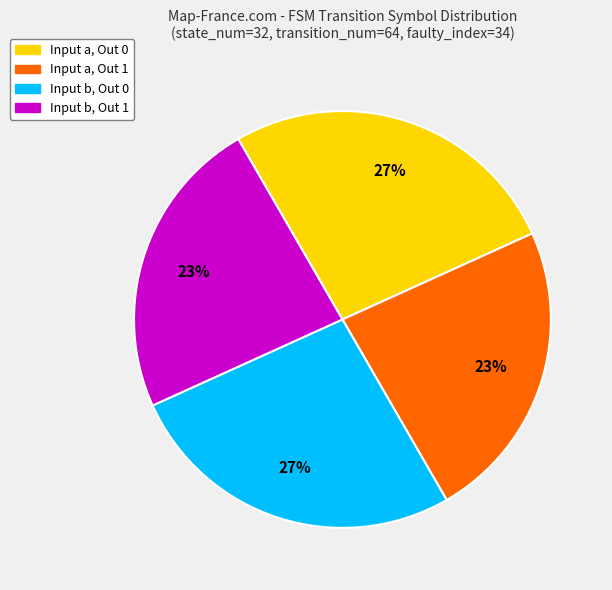

To the nearest percent, what is the average slice percentage?

25%